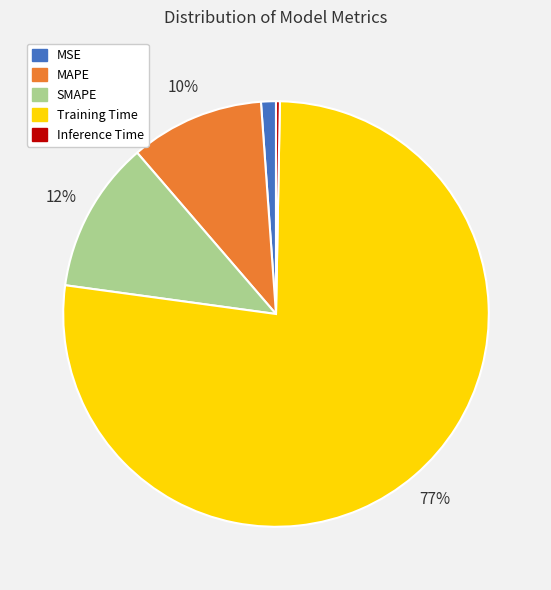

To the nearest percent, what is the combined percentage of MSE and Inference Time?

1%